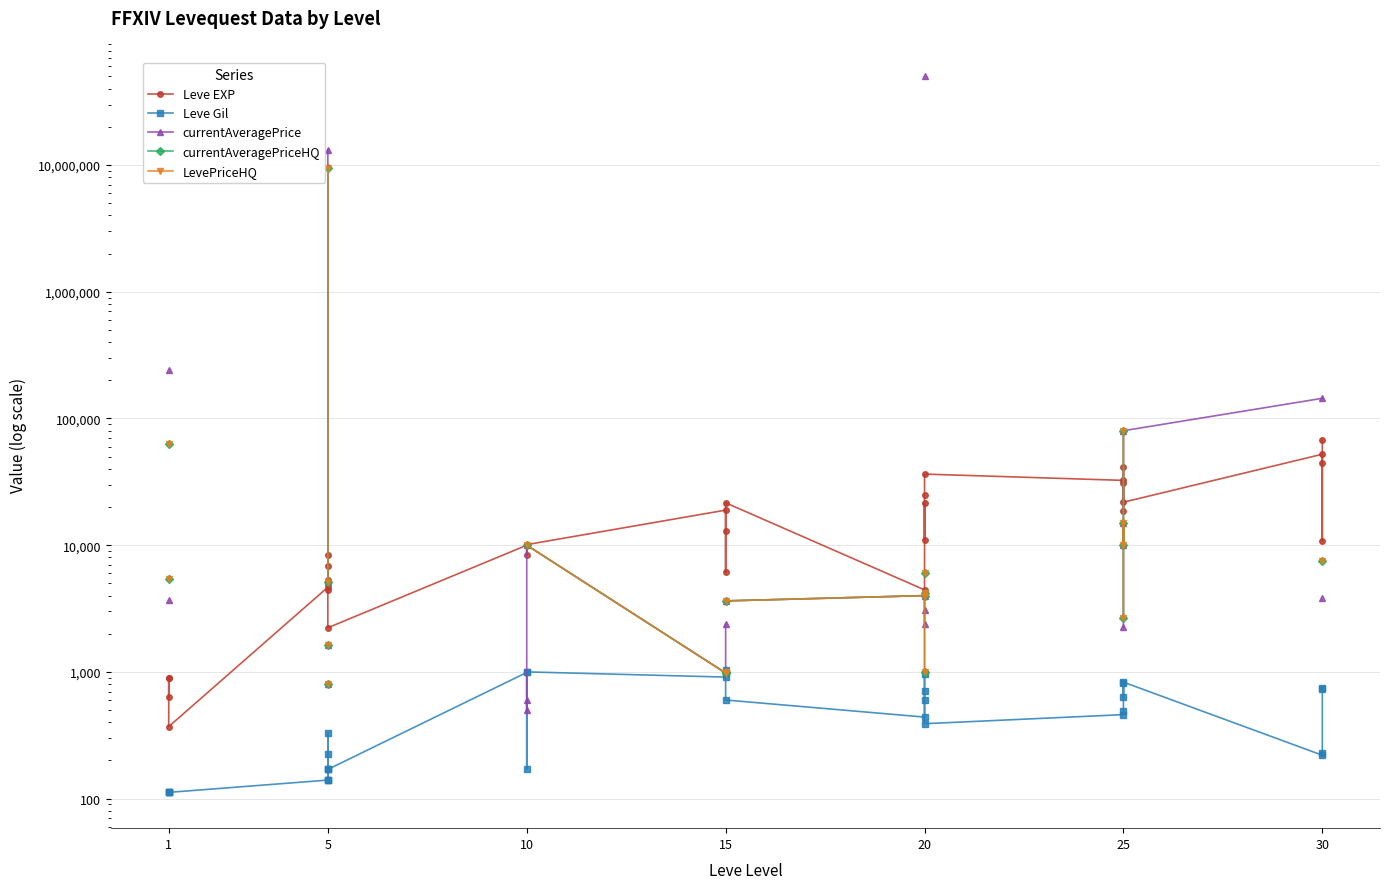

What is the difference between the maximum and minimum values in the LevePriceHQ series?

9549200.0